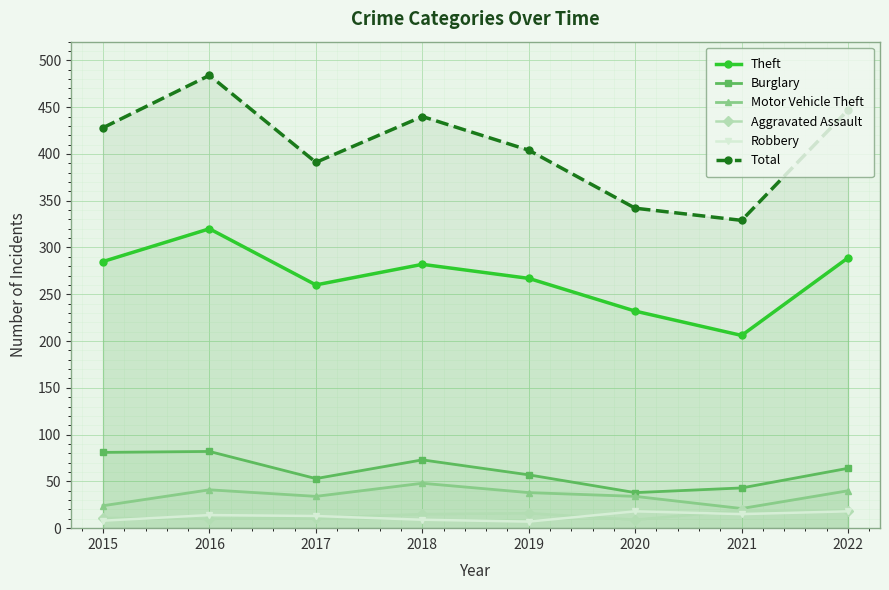

At how many categories does at least one series exceed 93?

8